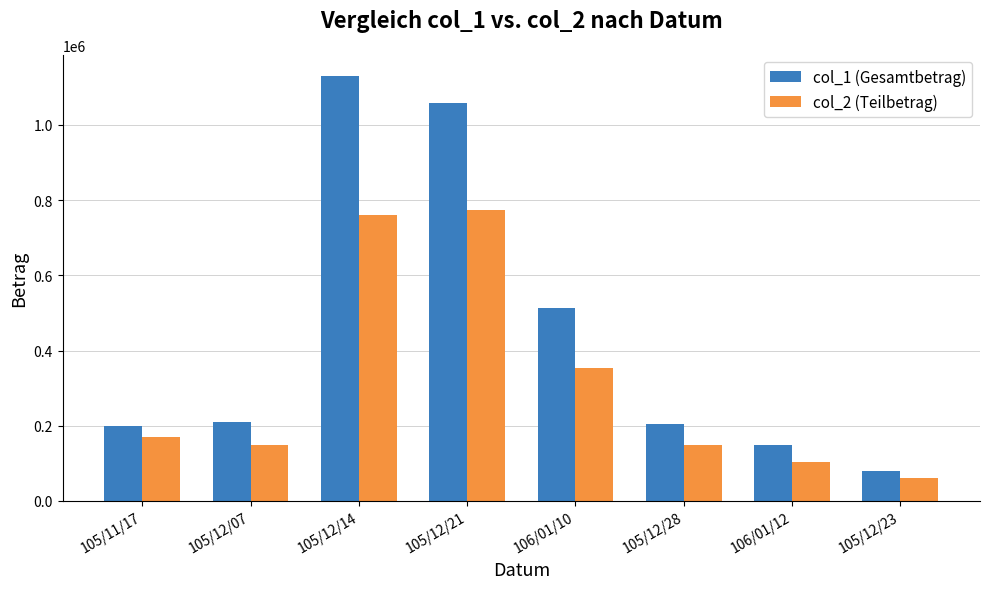

Where is col_1 (Gesamtbetrag) nearest to the value 605000?

106/01/10